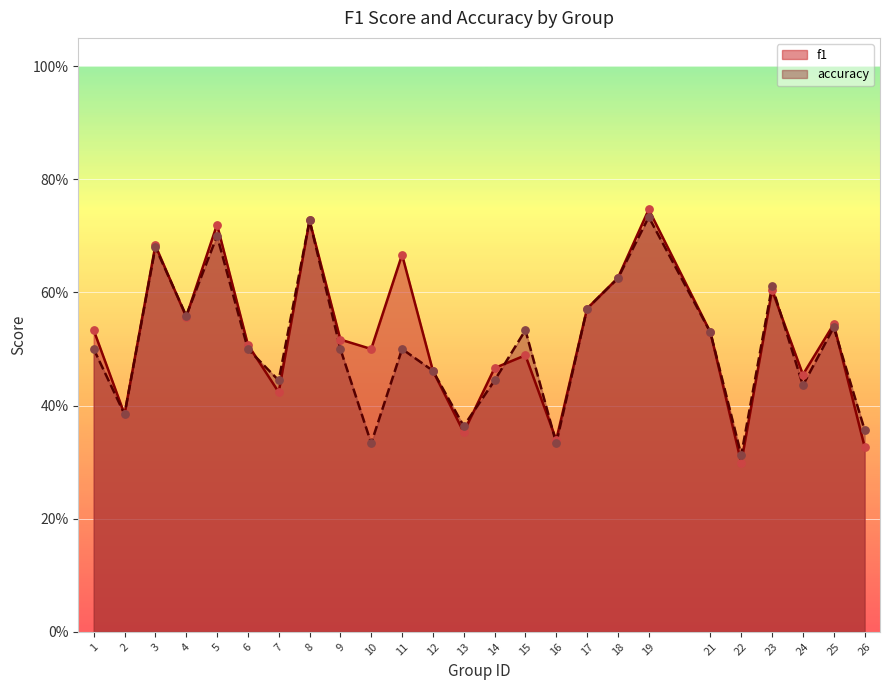

Which series has the largest total across all categories?

f1